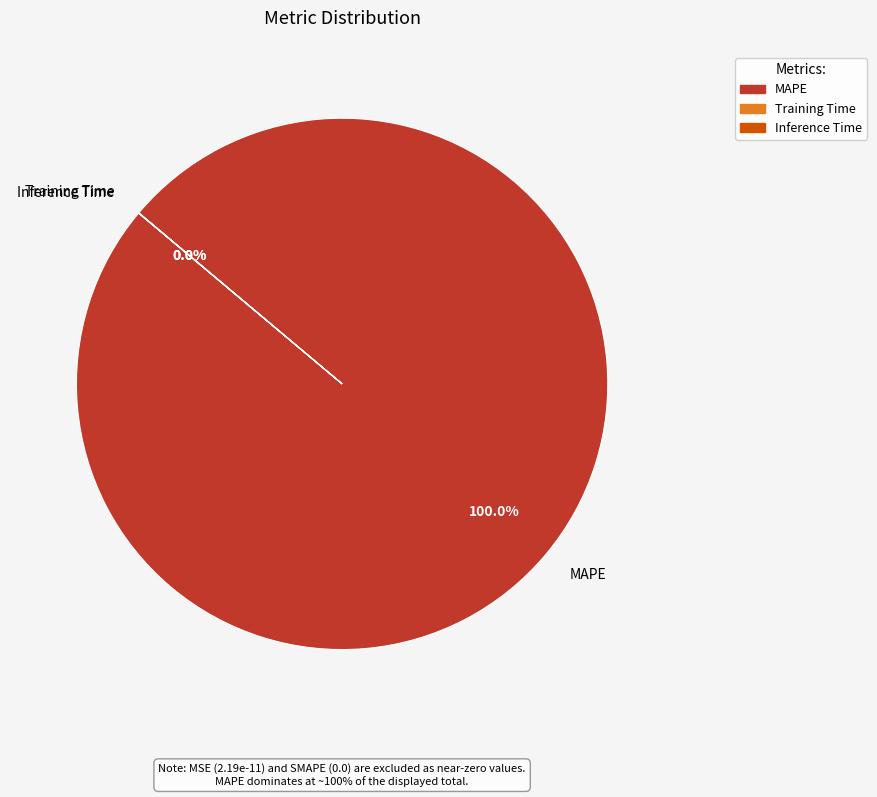

Is MAPE the majority of the pie?

Yes